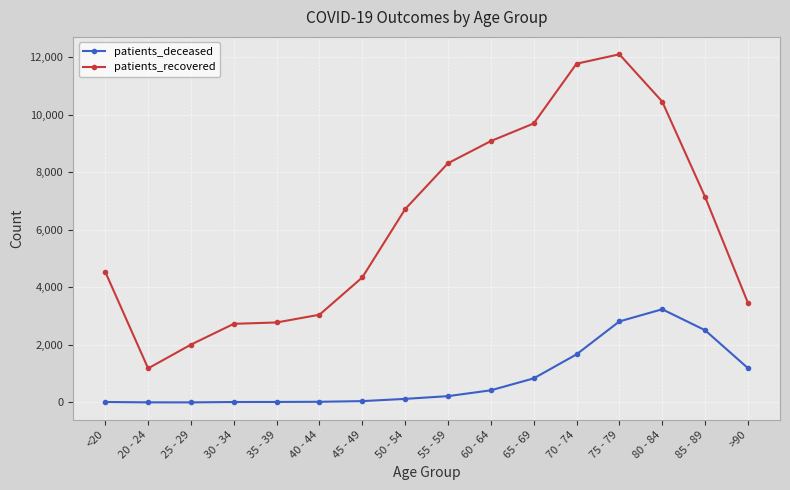

What is the label of the 7th point from the left?

45 - 49